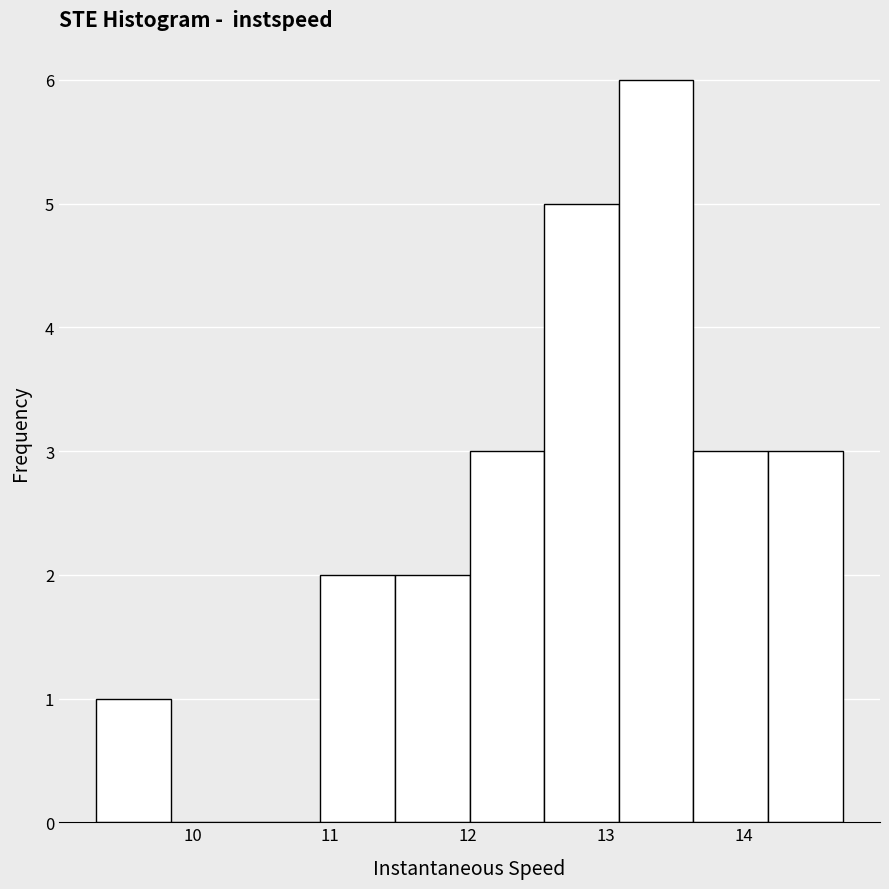

Reading left to right, list every bar in this chart as the range it spans on the x-axis followed by its height. Neither the bar edges nor the heights are printed on the chart, so give them approximately, as read against the axes.

9.3 to 9.8: 1
9.8 to 10.4: 0
10.4 to 10.9: 0
10.9 to 11.5: 2
11.5 to 12.0: 2
12.0 to 12.6: 3
12.6 to 13.1: 5
13.1 to 13.6: 6
13.6 to 14.2: 3
14.2 to 14.7: 3